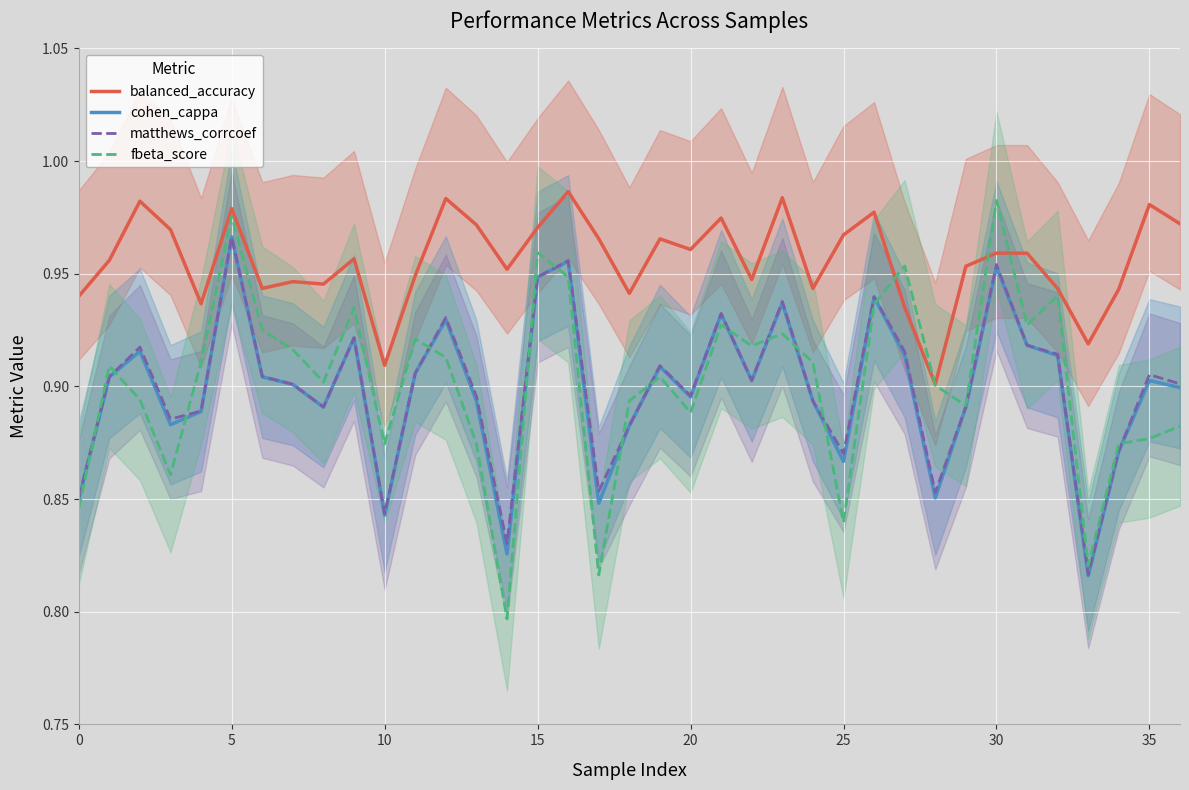

Which category has the highest value in the matthews_corrcoef series?

5